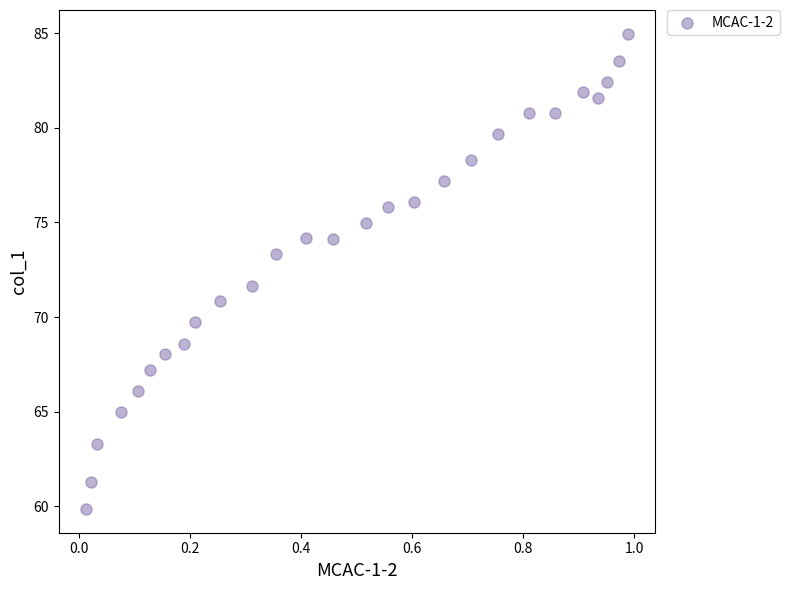

What Y value in the scatter plot is closest to 72?

71.7